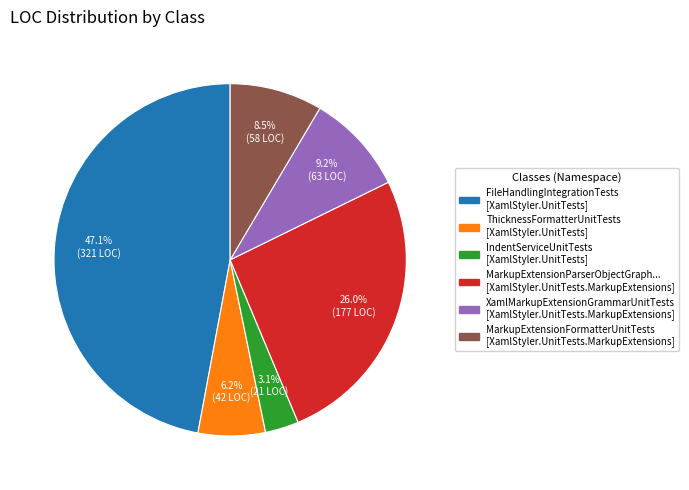

Does any single category account for the majority?

No